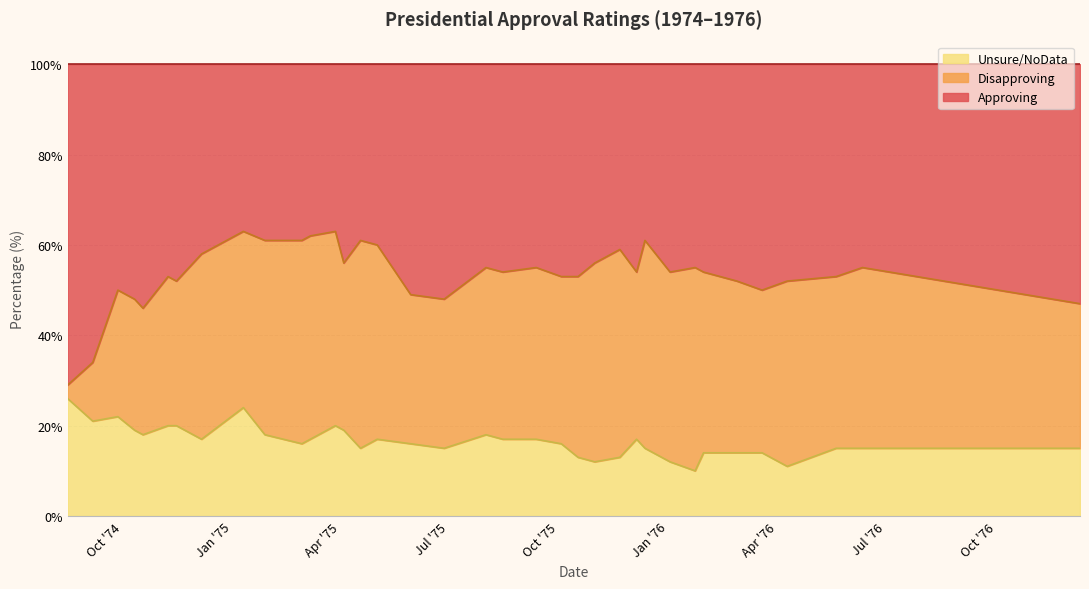

What is the highest value of the Unsure/NoData series?

26